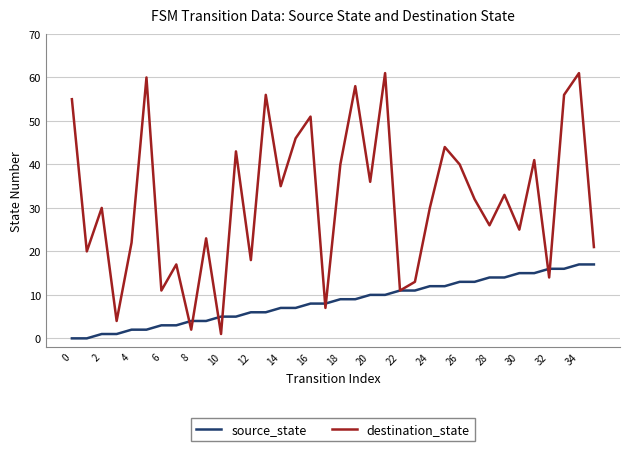

Does the chart have visible grid lines?

Yes